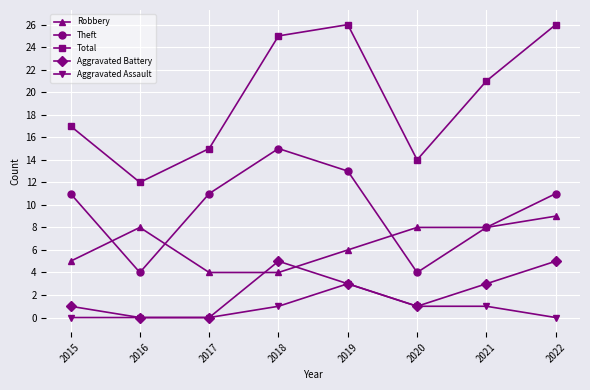

What are all the series names shown in the legend?

Robbery, Theft, Total, Aggravated Battery, Aggravated Assault